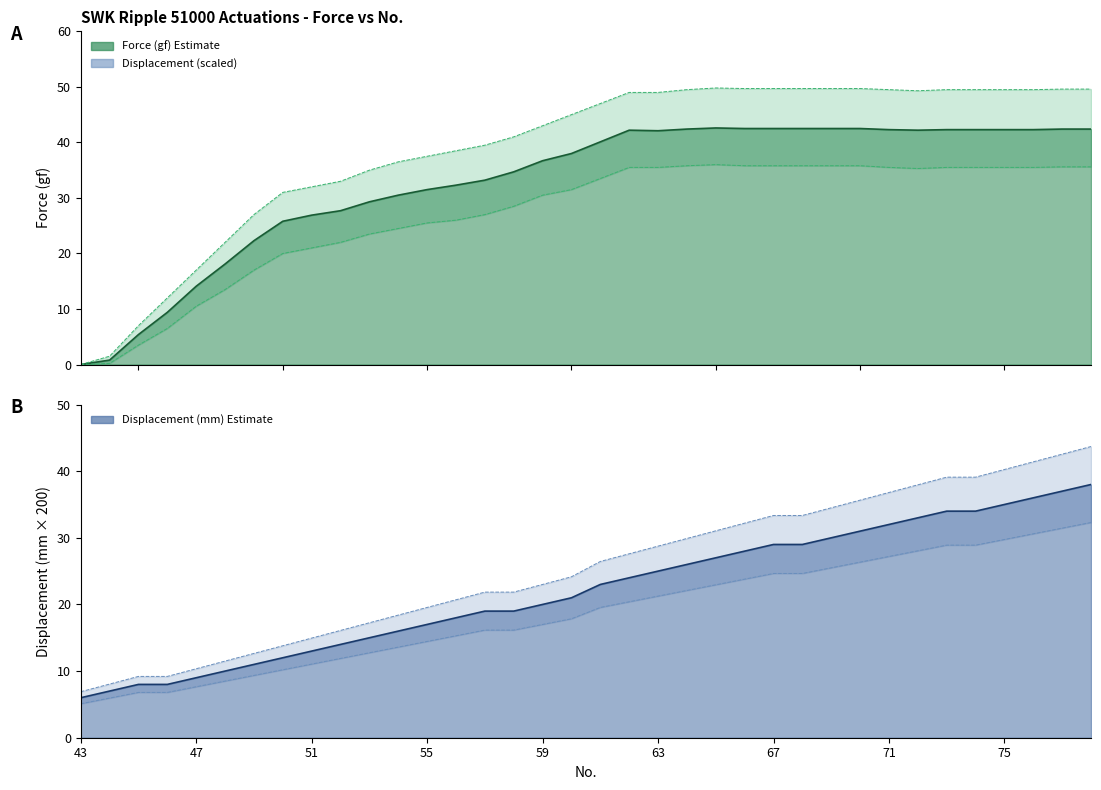

Reading left to right, transcribe all the data shown in this chart.

Force (gf): 43=0.0	44=0.8	45=5.4	46=9.4	47=14.1	48=18.1	49=22.3	50=25.8	51=26.9	52=27.7	53=29.3	54=30.5	55=31.5	56=32.3	57=33.2	58=34.7	59=36.7	60=38.0	61=40.1	62=42.2	63=42.1	64=42.4	65=42.6	66=42.5	67=42.5	68=42.5	69=42.5	70=42.5	71=42.3	72=42.2	73=42.3	74=42.3	75=42.3	76=42.3	77=42.4	78=42.4
Force Upper (gf): 43=0.0	44=1.5	45=7.0	46=12.0	47=17.0	48=22.0	49=27.0	50=31.0	51=32.0	52=33.0	53=35.0	54=36.5	55=37.5	56=38.5	57=39.5	58=41.0	59=43.0	60=45.0	61=47.0	62=49.0	63=49.0	64=49.5	65=49.8	66=49.7	67=49.7	68=49.7	69=49.7	70=49.7	71=49.5	72=49.3	73=49.5	74=49.5	75=49.5	76=49.5	77=49.6	78=49.6
Force Lower (gf): 43=0.0	44=0.2	45=3.5	46=6.5	47=10.5	48=13.5	49=17.0	50=20.0	51=21.0	52=22.0	53=23.5	54=24.5	55=25.5	56=26.0	57=27.0	58=28.5	59=30.5	60=31.5	61=33.5	62=35.5	63=35.5	64=35.8	65=36.0	66=35.8	67=35.8	68=35.8	69=35.8	70=35.8	71=35.5	72=35.3	73=35.5	74=35.5	75=35.5	76=35.5	77=35.6	78=35.6
Displacement (mm): 43=6.0	44=7.0	45=8.0	46=8.0	47=9.0	48=10.0	49=11.0	50=12.0	51=13.0	52=14.0	53=15.0	54=16.0	55=17.0	56=18.0	57=19.0	58=19.0	59=20.0	60=21.0	61=23.0	62=24.0	63=25.0	64=26.0	65=27.0	66=28.0	67=29.0	68=29.0	69=30.0	70=31.0	71=32.0	72=33.0	73=34.0	74=34.0	75=35.0	76=36.0	77=37.0	78=38.0